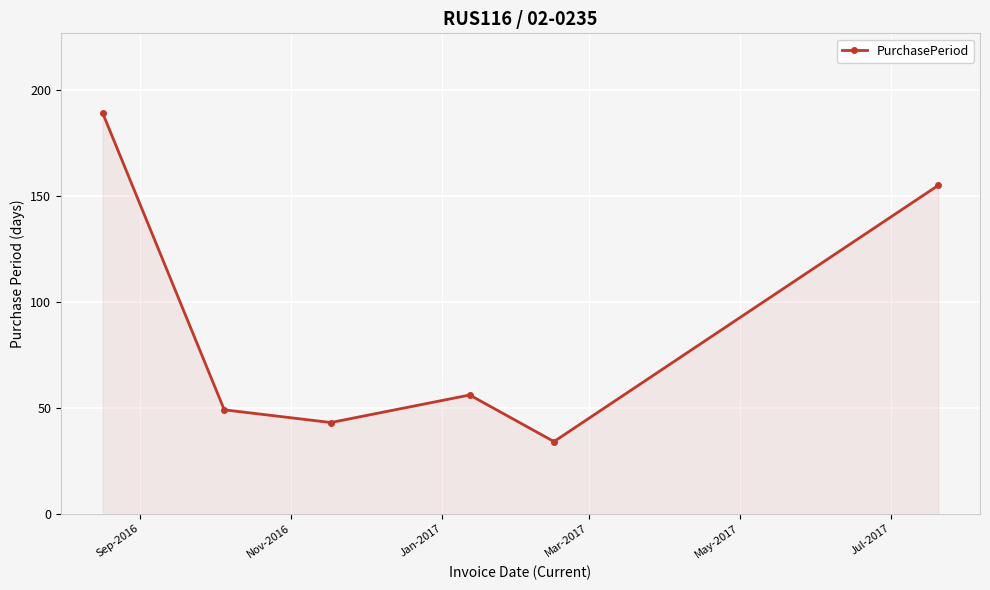

What is the sum of all values?

526